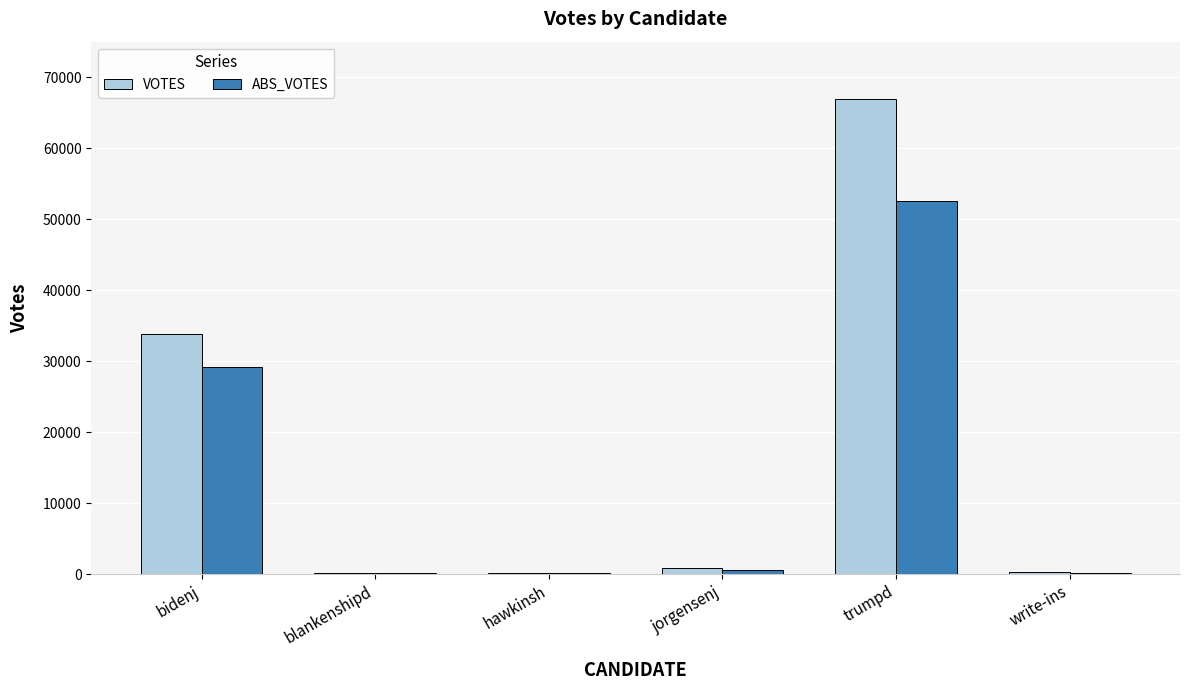

Is it true that VOTES equals 33888 at bidenj?

True